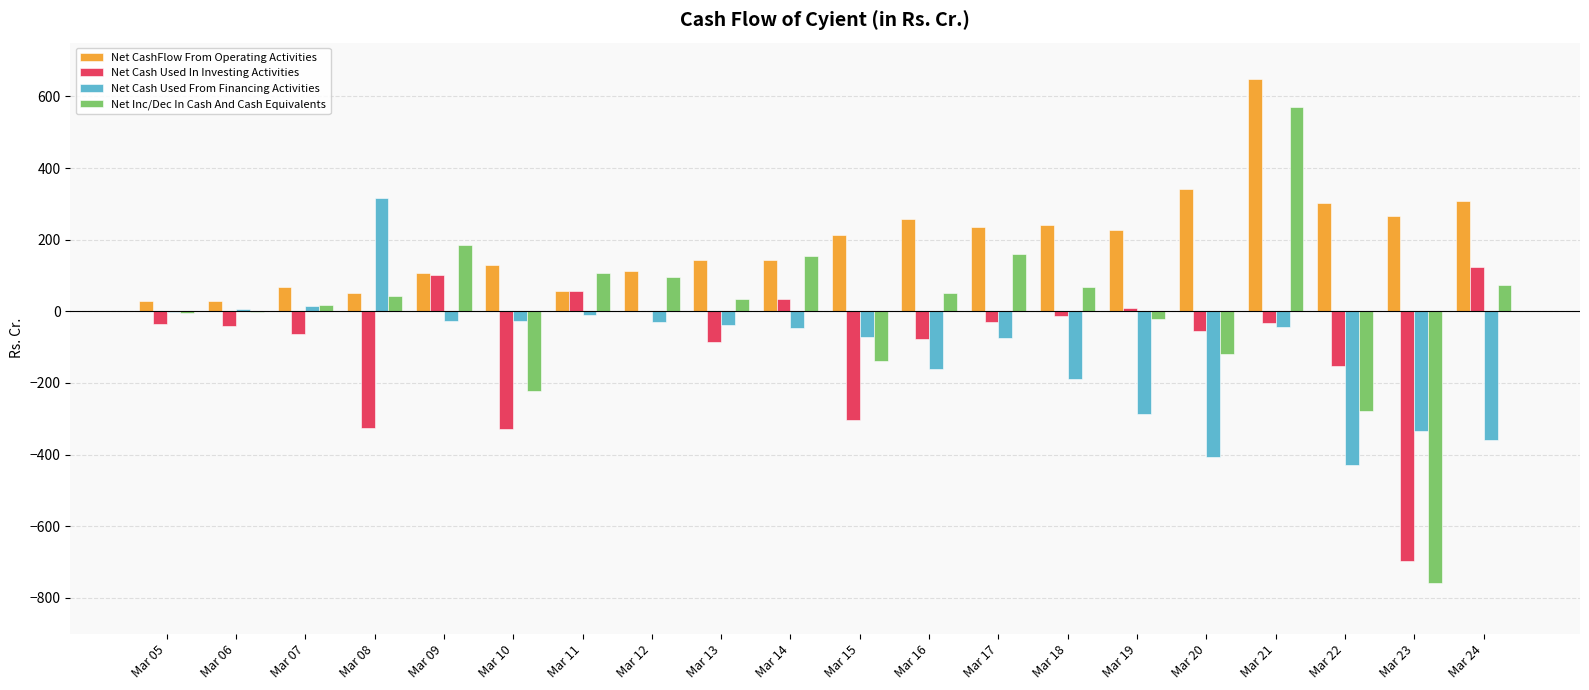

What is the highest value of the Net CashFlow From Operating Activities series?

648.5